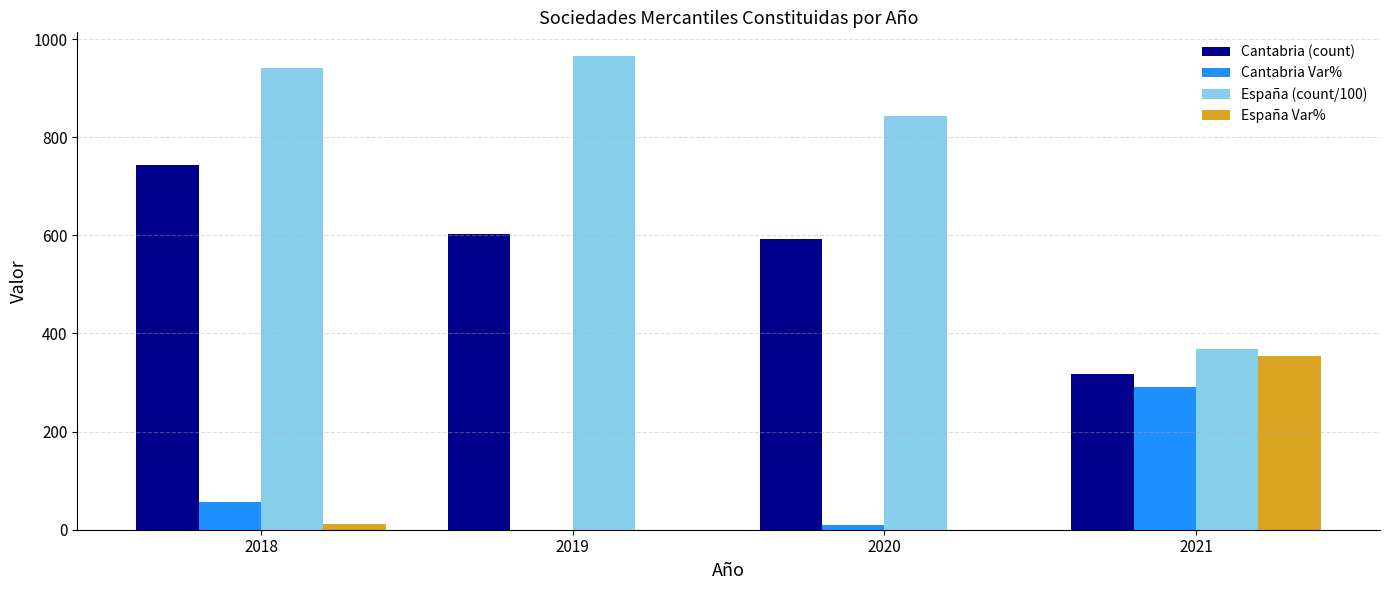

The value of Cantabria (count) at 2019 is 603.0. True or false?

True